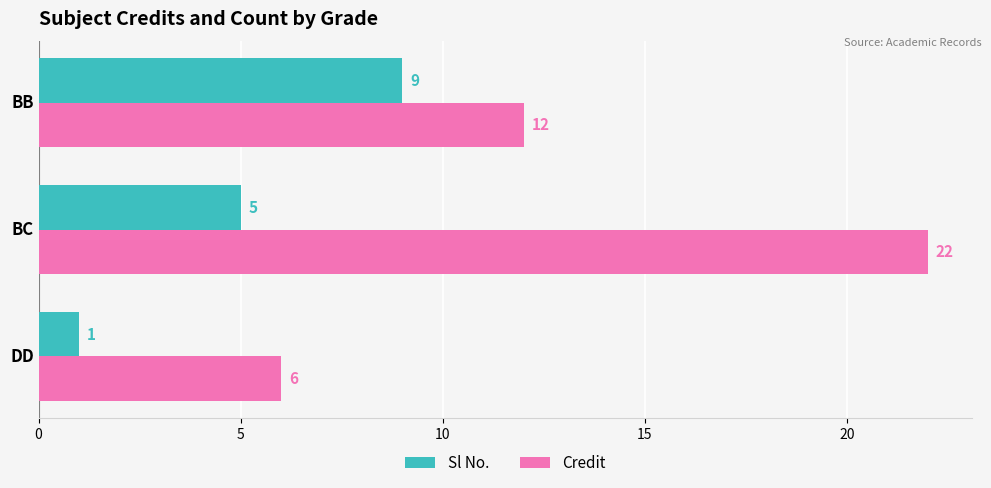

Is it true that Credit equals 4 at DD?

False